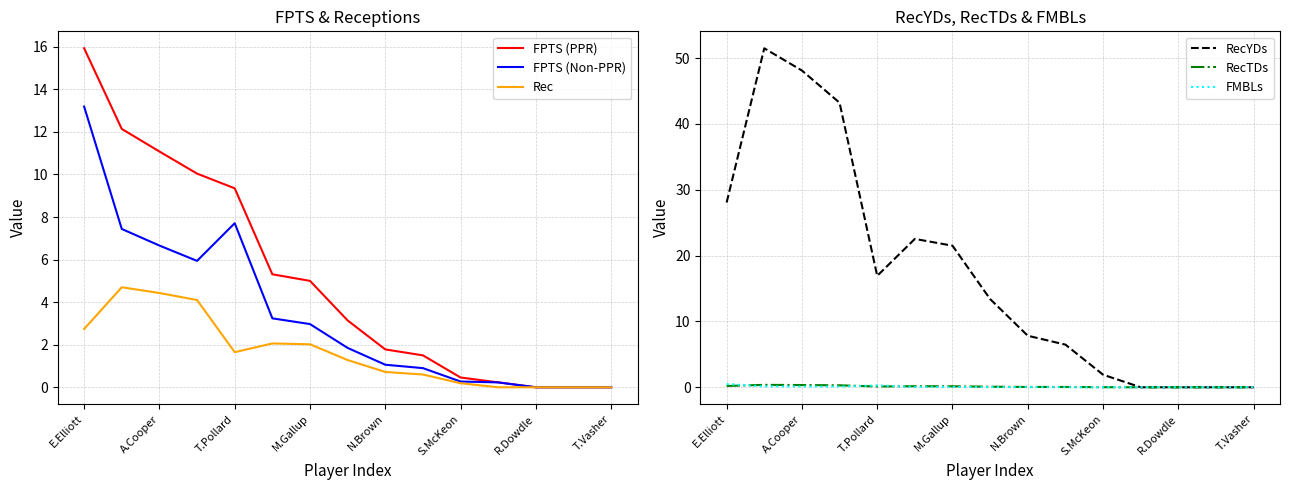

Is the value of Rec at E.Elliott greater than the value of FPTS (Non-PPR) at T.Vasher?

Yes